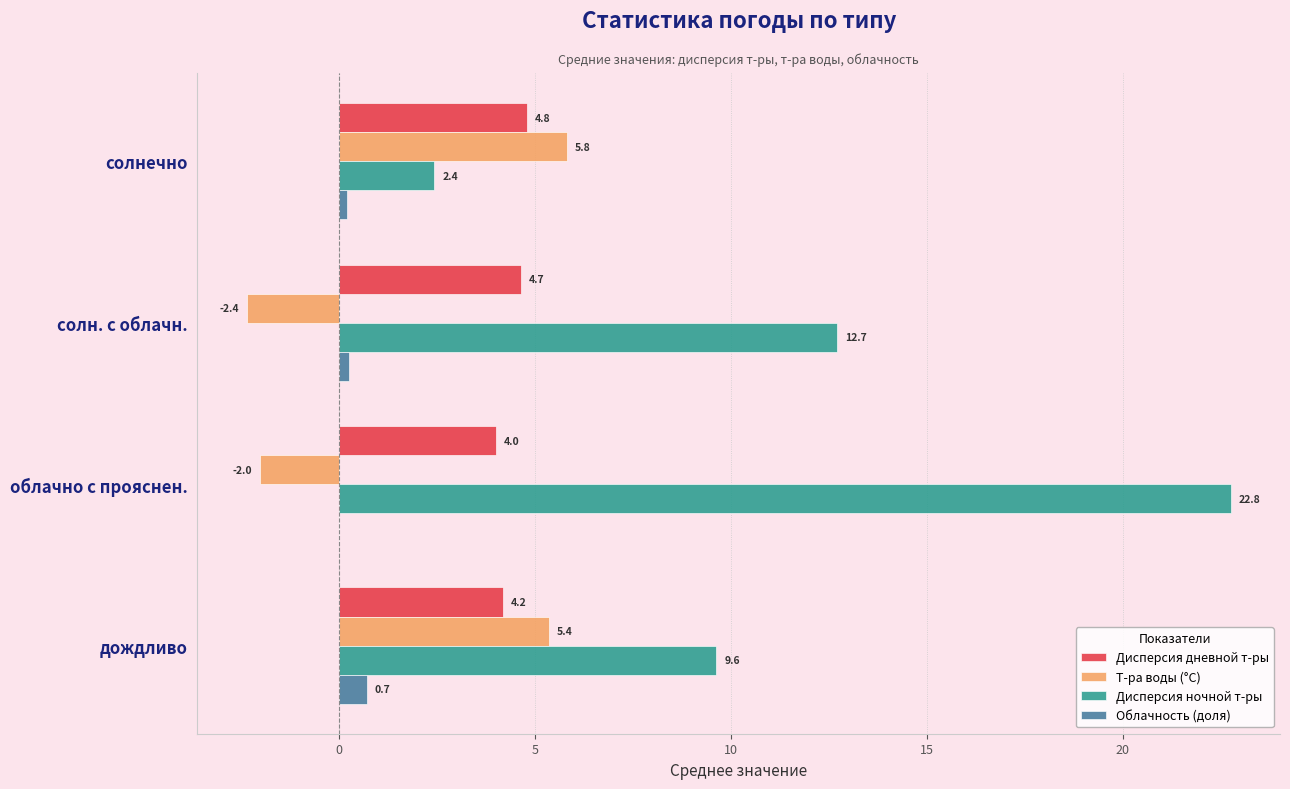

What is the average value of the Дисперсия дневной т-ры series?

4.4